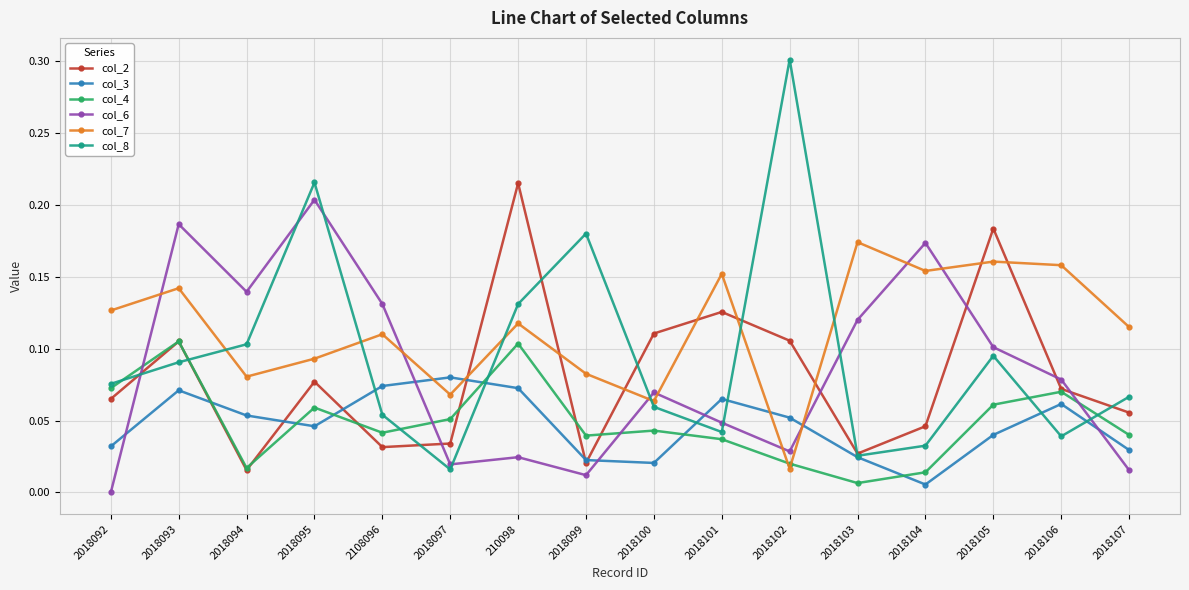

Is the value of col_6 at 2018107 greater than the value of col_3 at 2018097?

No